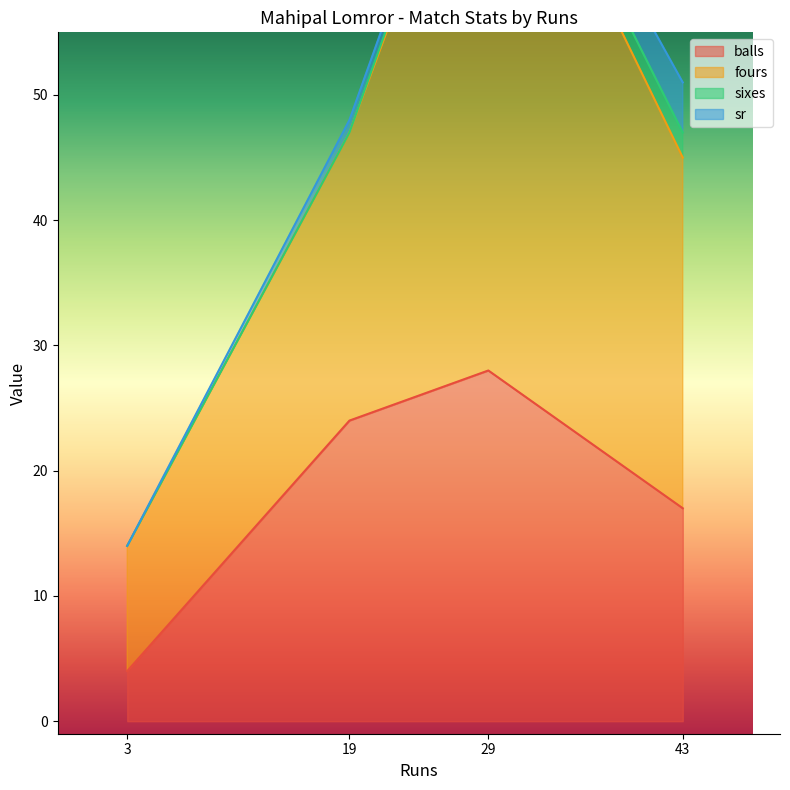

What is the lowest value of the balls series?

4